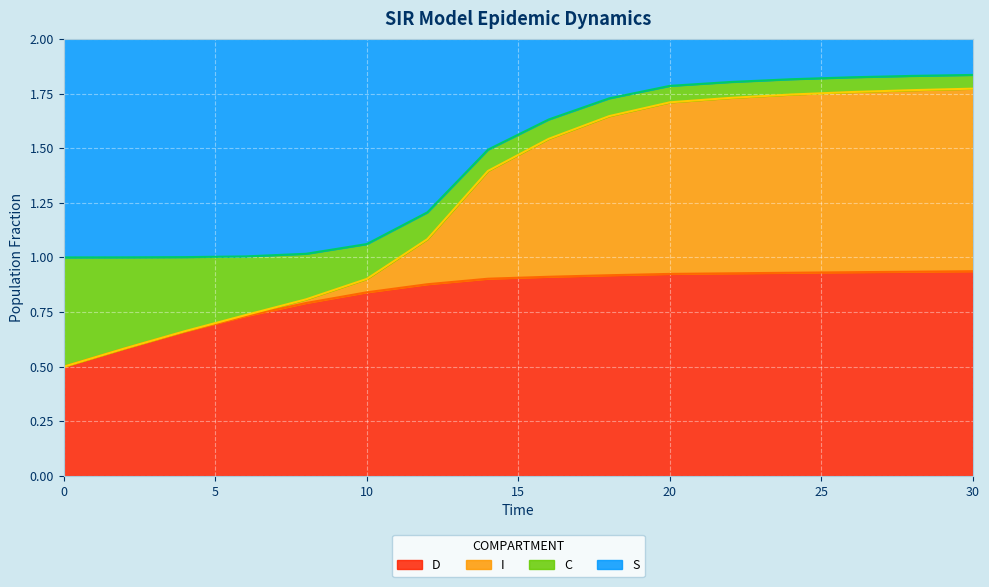

How many data points does each series have?

16